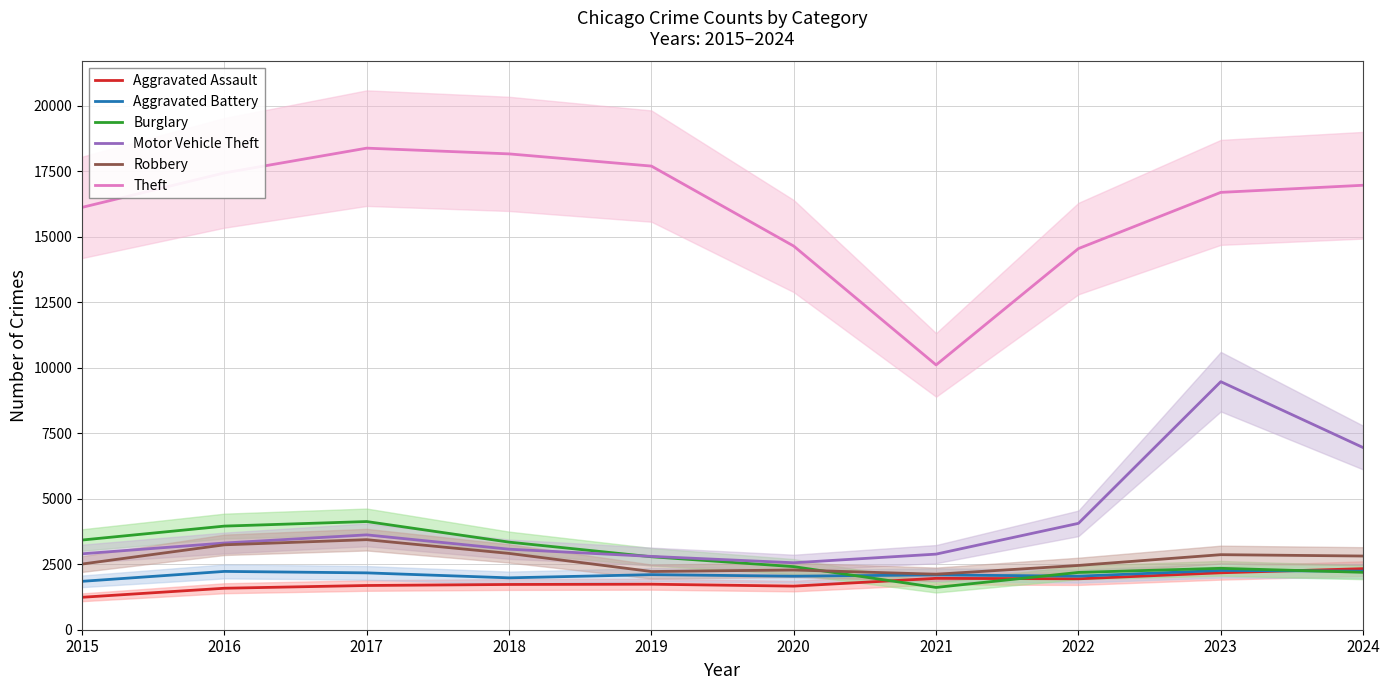

Which label corresponds to the largest value in the chart?

2017